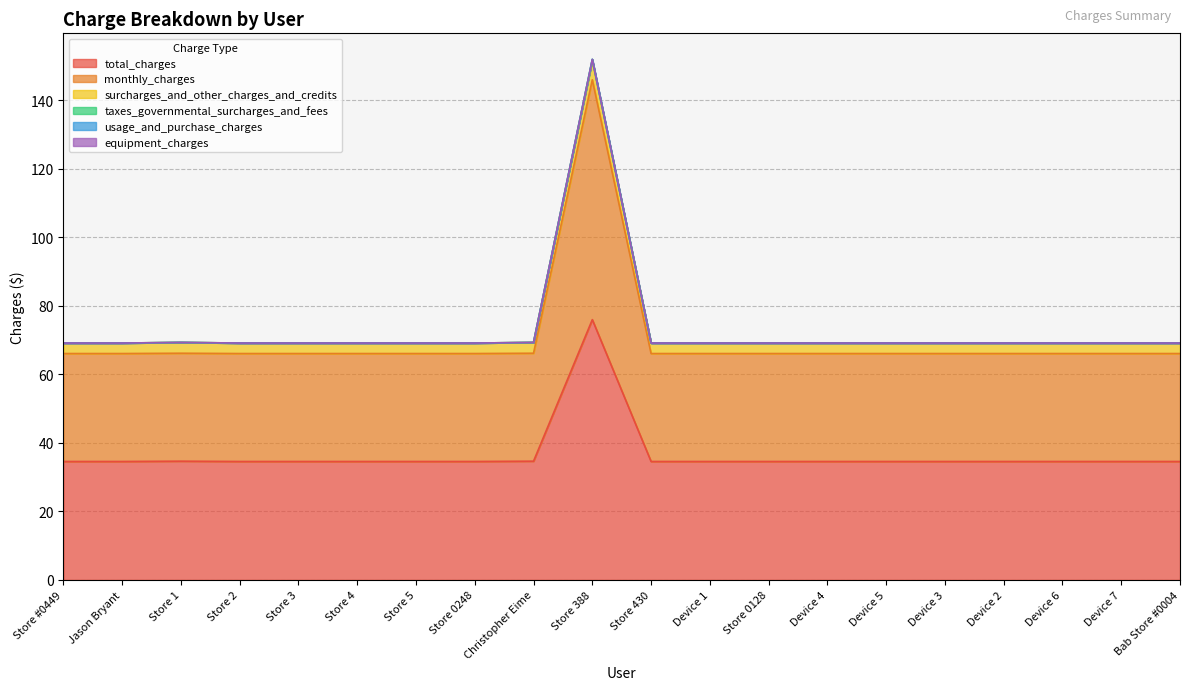

Between Jason Bryant and Device 5, which series saw the biggest shift?

total_charges